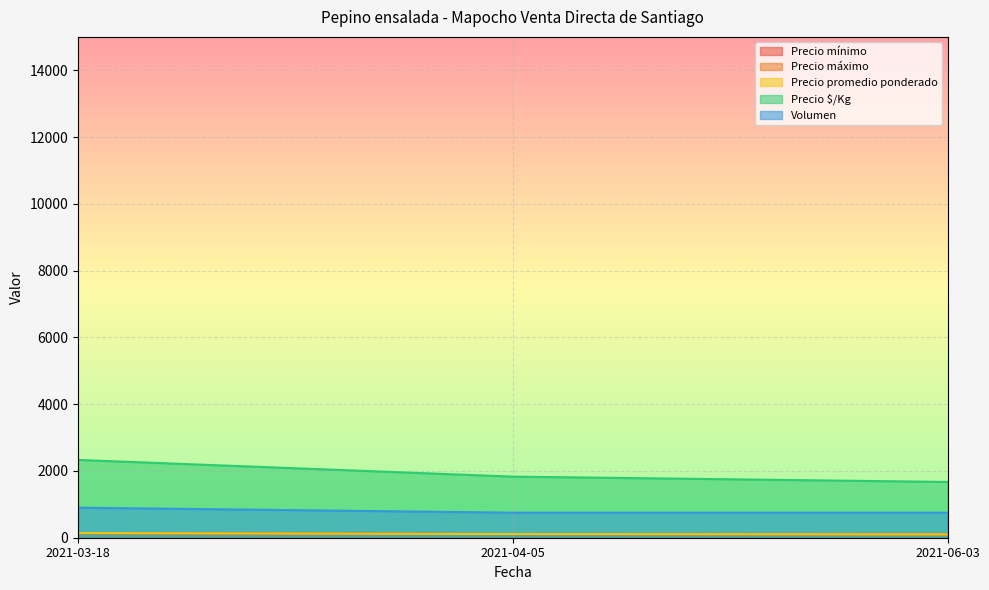

At which category is the sum across all series the highest?

2021-03-18